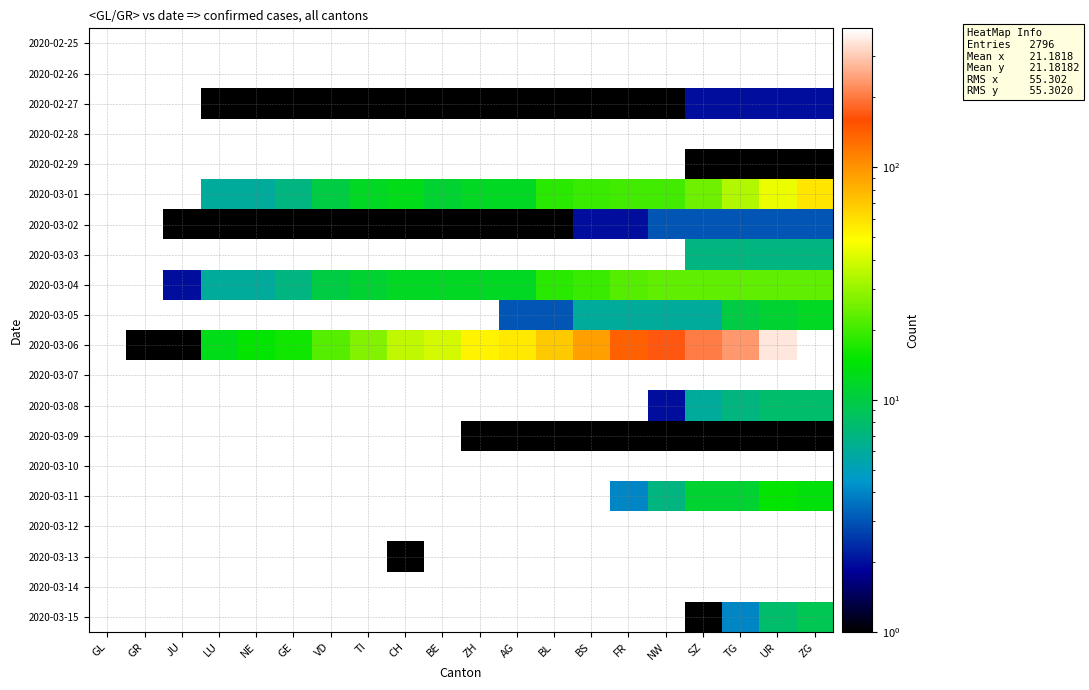

List the series in order of their peak value, lowest first.

2020-02-25, 2020-02-26, 2020-02-28, 2020-03-07, 2020-03-10, 2020-03-12, 2020-03-14, 2020-02-29, 2020-03-09, 2020-03-13, 2020-02-27, 2020-03-02, 2020-03-03, 2020-03-08, 2020-03-15, 2020-03-05, 2020-03-11, 2020-03-04, 2020-03-01, 2020-03-06